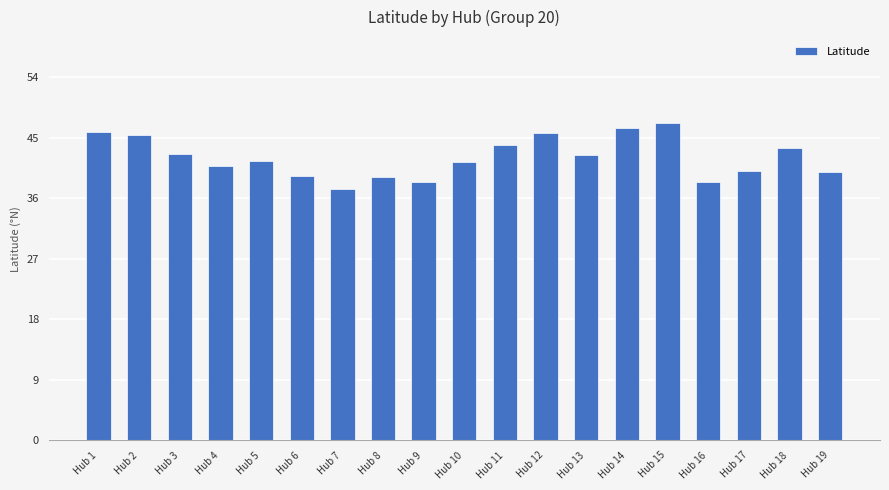

Which has a higher value, Hub 6 or Hub 18?

Hub 18